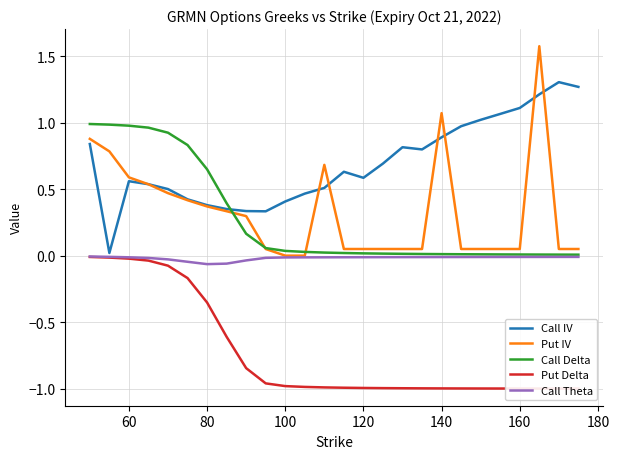

Reading left to right, extract all data points from this chart.

Call IV: 0.8	0.0	0.6	0.5	0.5	0.4	0.4	0.4	0.3	0.3	0.4	0.5	0.5	0.6	0.6	0.7	0.8	0.8	0.9	1.0	1.0	1.1	1.1	1.2	1.3	1.3
Put IV: 0.9	0.8	0.6	0.5	0.5	0.4	0.4	0.3	0.3	0.1	0.0	0.0	0.7	0.1	0.1	0.1	0.1	0.1	1.1	0.1	0.1	0.1	0.1	1.6	0.1	0.1
Call Delta: 1.0	1.0	1.0	1.0	0.9	0.8	0.6	0.4	0.2	0.1	0.0	0.0	0.0	0.0	0.0	0.0	0.0	0.0	0.0	0.0	0.0	0.0	0.0	0.0	0.0	0.0
Put Delta: -0.0	-0.0	-0.0	-0.0	-0.1	-0.2	-0.4	-0.6	-0.8	-1.0	-1.0	-1.0	-1.0	-1.0	-1.0	-1.0	-1.0	-1.0	-1.0	-1.0	-1.0	-1.0	-1.0	-1.0	-1.0	-1.0
Call Theta: -0.0	-0.0	-0.0	-0.0	-0.0	-0.0	-0.1	-0.1	-0.0	-0.0	-0.0	-0.0	-0.0	-0.0	-0.0	-0.0	-0.0	-0.0	-0.0	-0.0	-0.0	-0.0	-0.0	-0.0	-0.0	-0.0